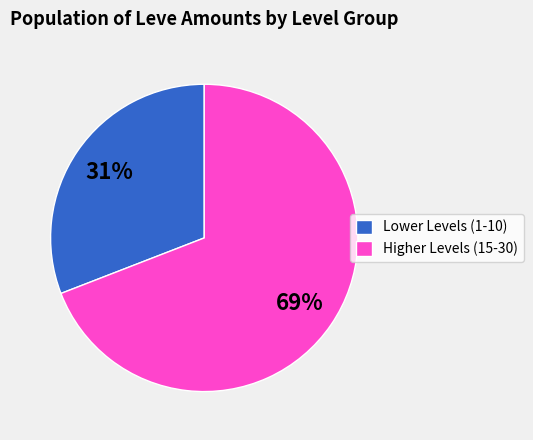

To the nearest percent, what is the difference between the largest and smallest slice percentages?

38%